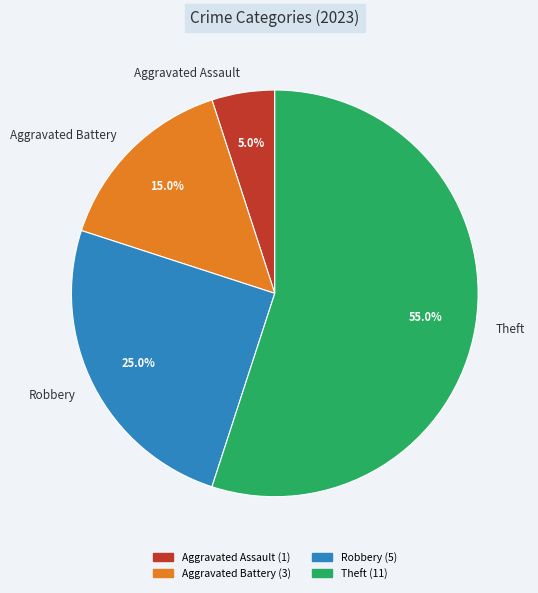

Which slice is the largest?

Theft